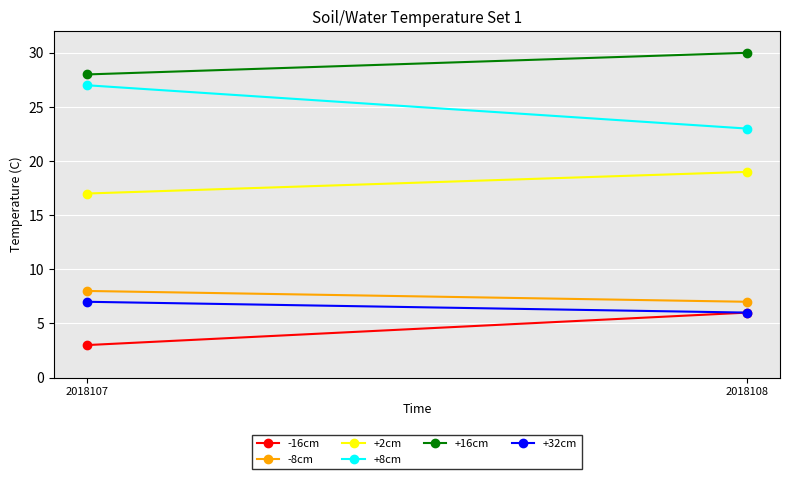

How many series are shown in this chart?

6